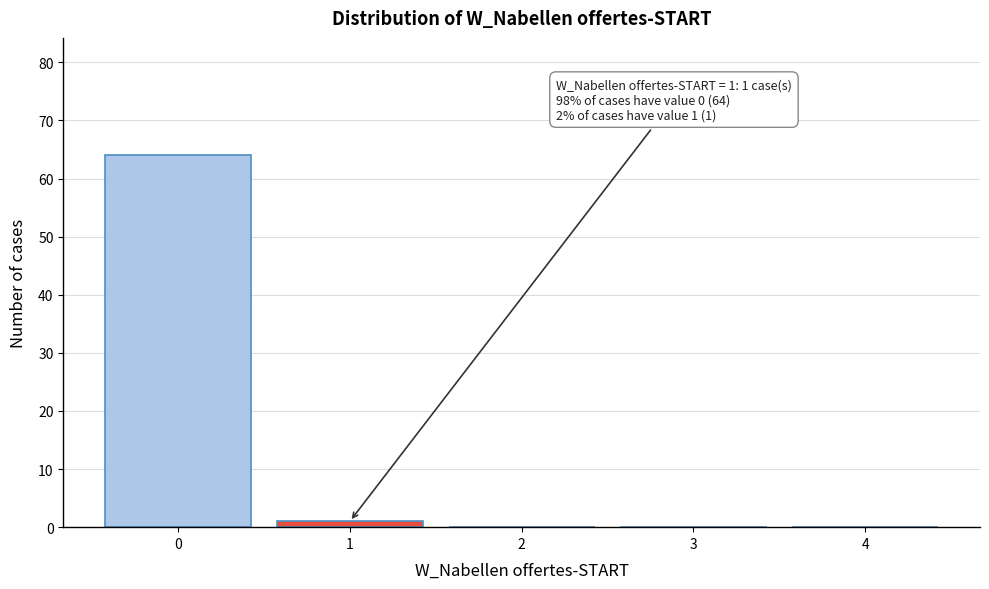

Reading left to right, transcribe all the data shown in this chart.

0=64	1=1	2=0	3=0	4=0